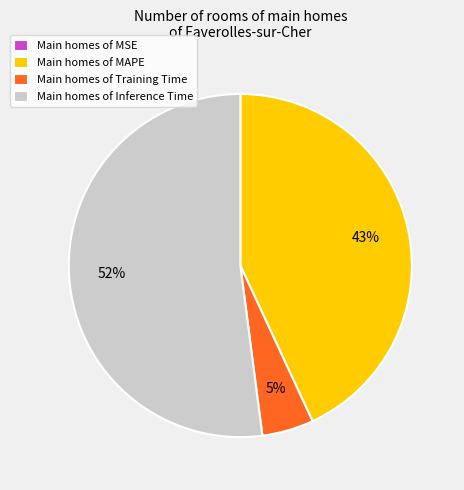

Which slice is the largest?

Main homes of Inference Time